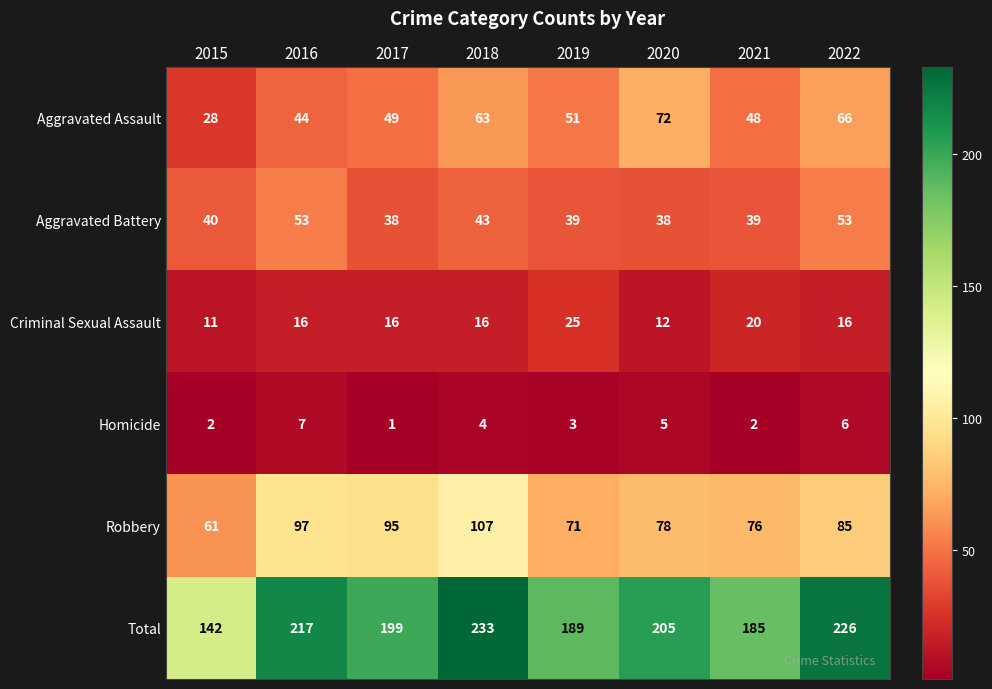

What is the average value of the Aggravated Assault series?

53